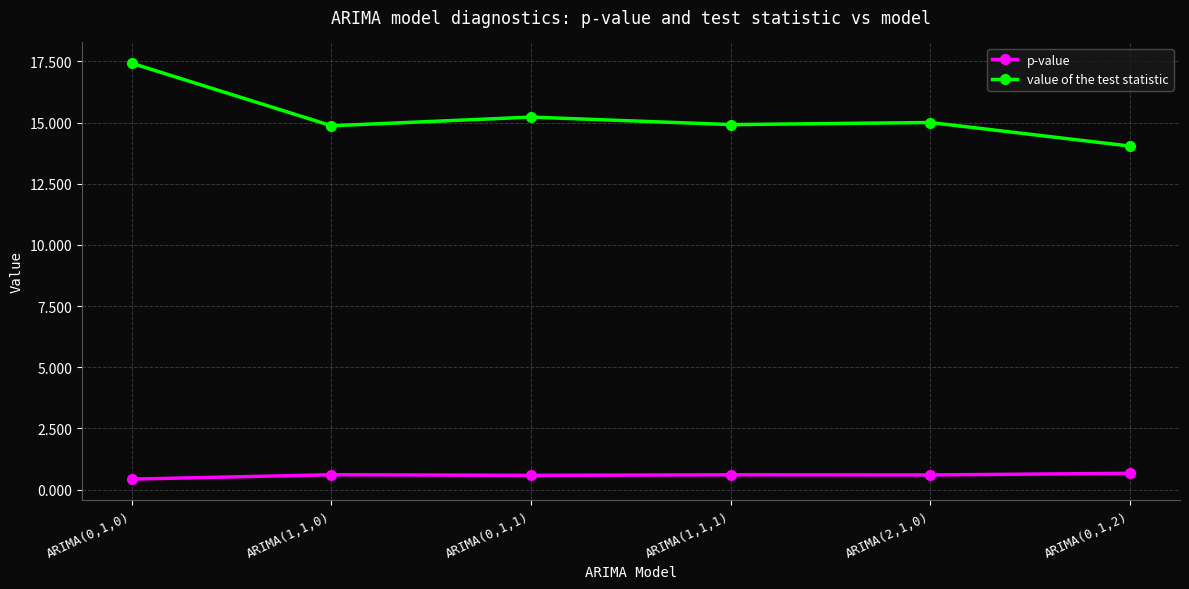

What is the total value across all series at ARIMA(0,1,0)?

17.9